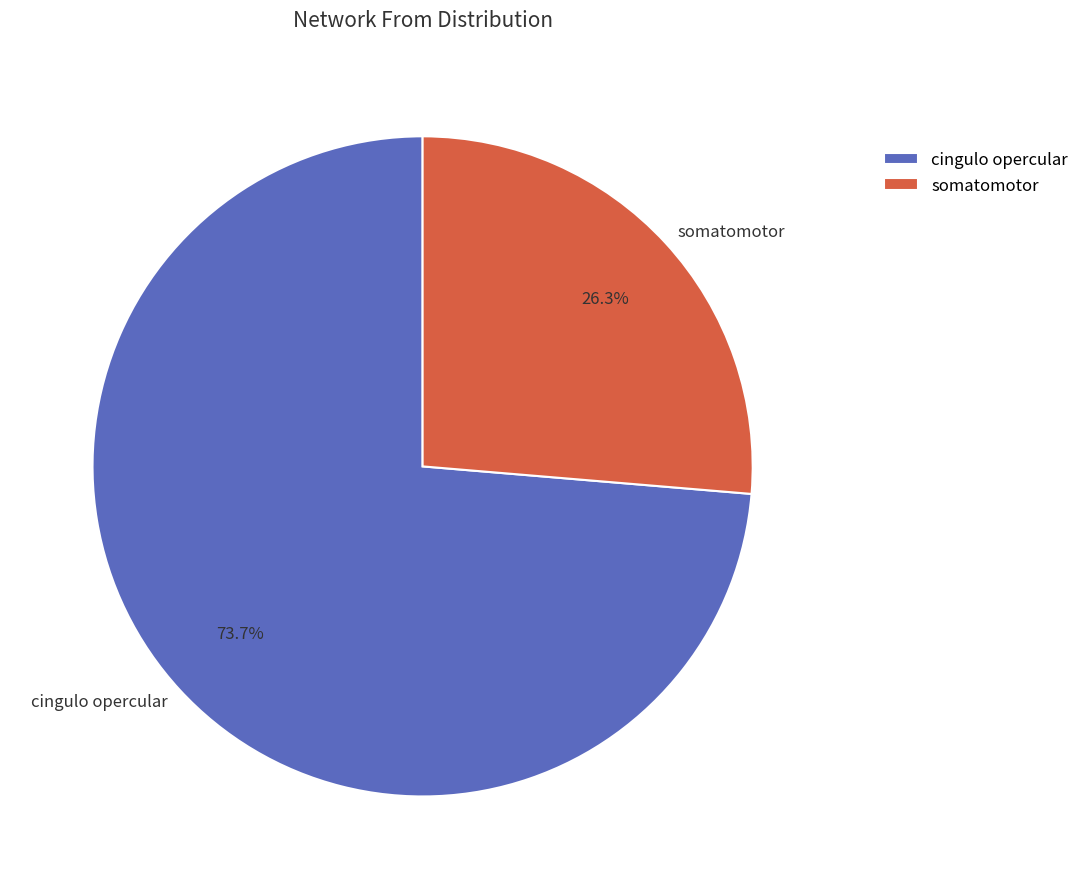

How much of the chart is everything except cingulo opercular?

26.3%